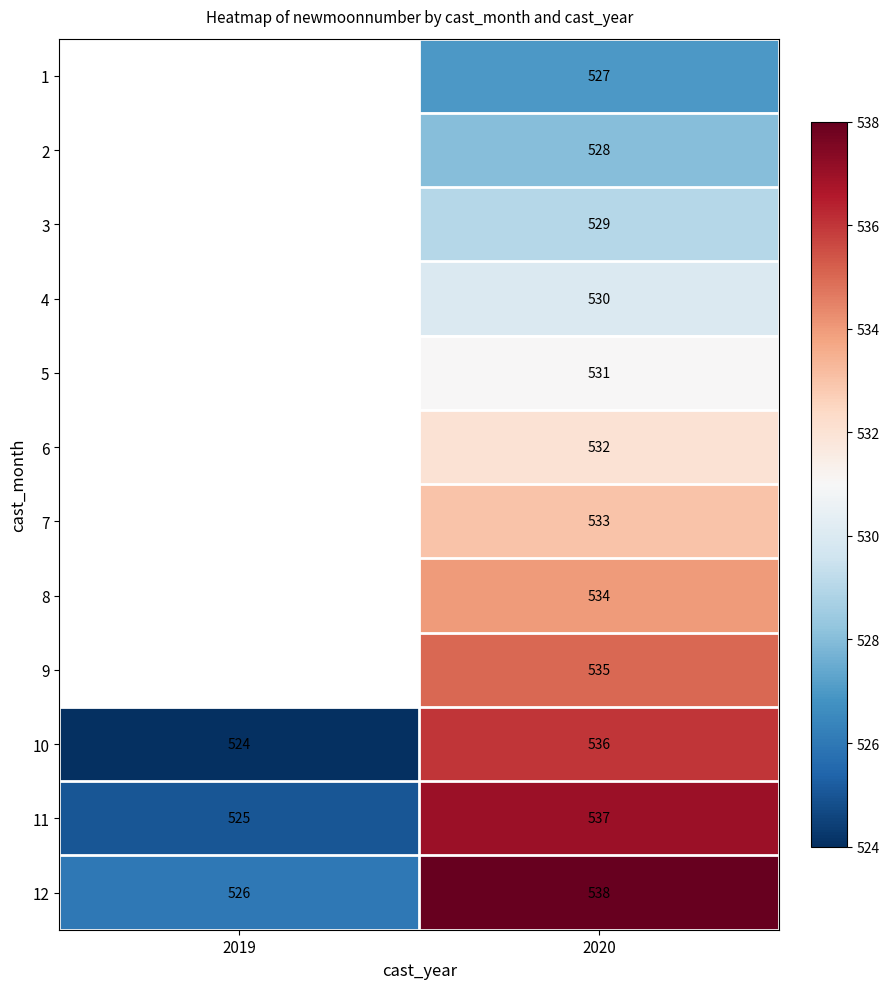

Rank the series at 2020 from lowest to highest value.

1, 2, 3, 4, 5, 6, 7, 8, 9, 10, 11, 12